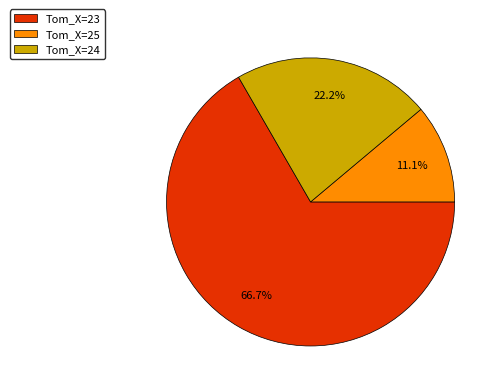

Is there a majority slice in this chart?

Yes